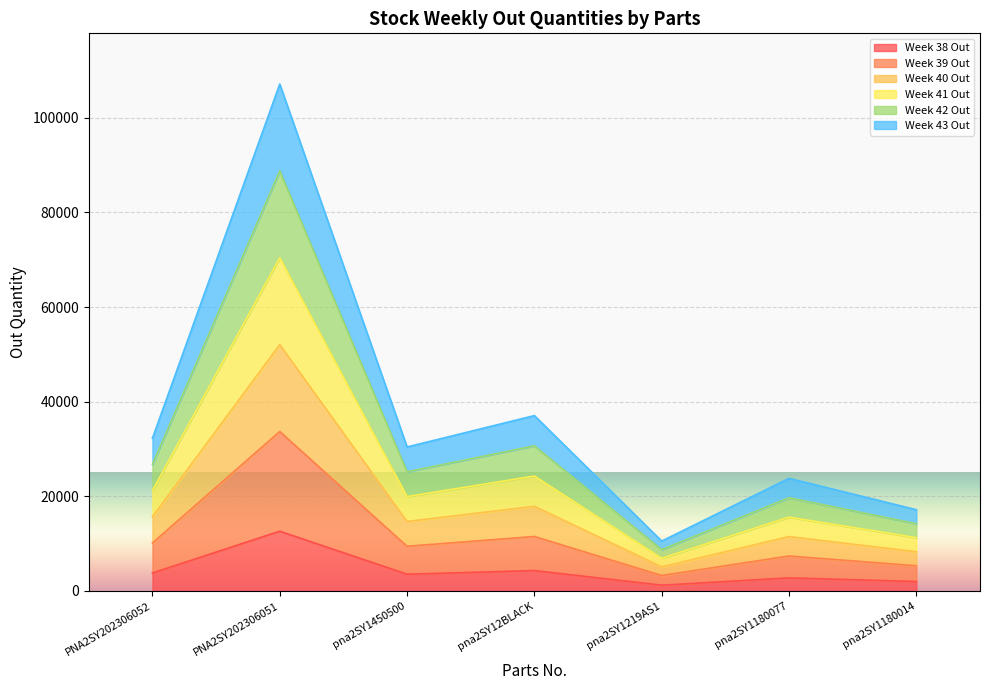

Which category has the highest value in the Week 38 Out series?

PNA2SY202306051